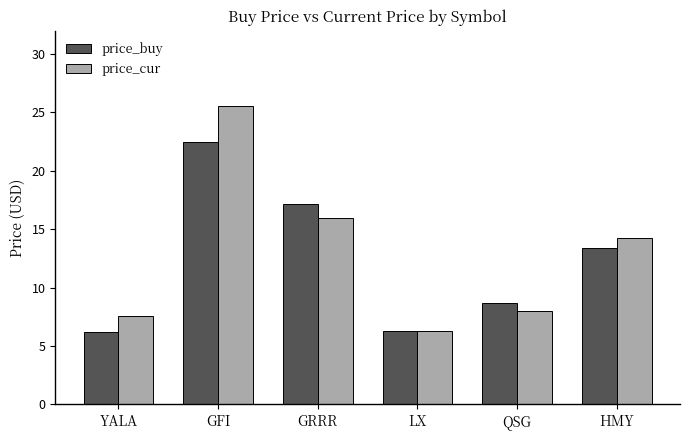

What is the difference between the price_buy values at GFI and LX?

16.2